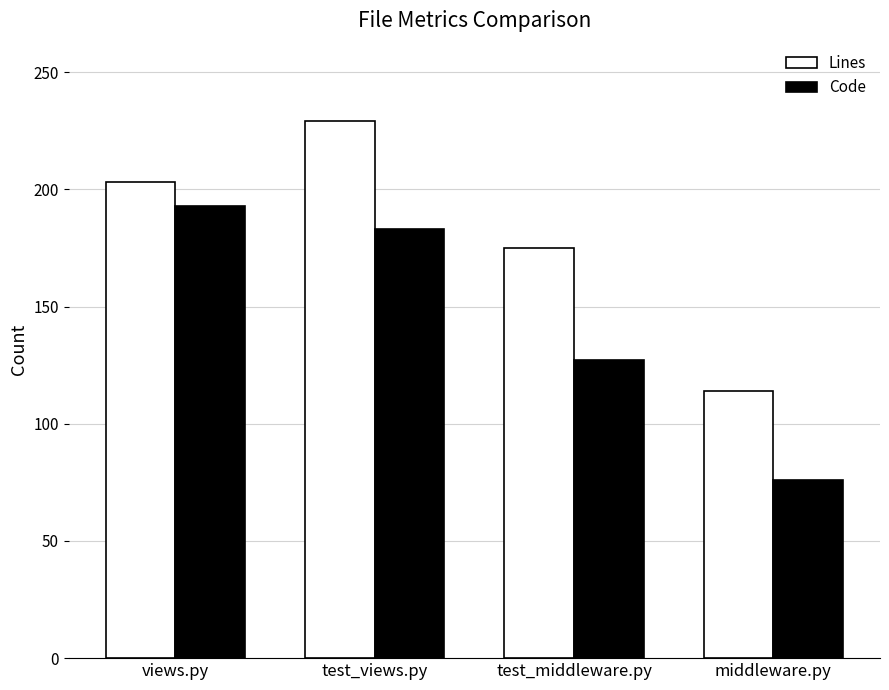

Are the bars grouped side by side (vs. stacked)?

Yes